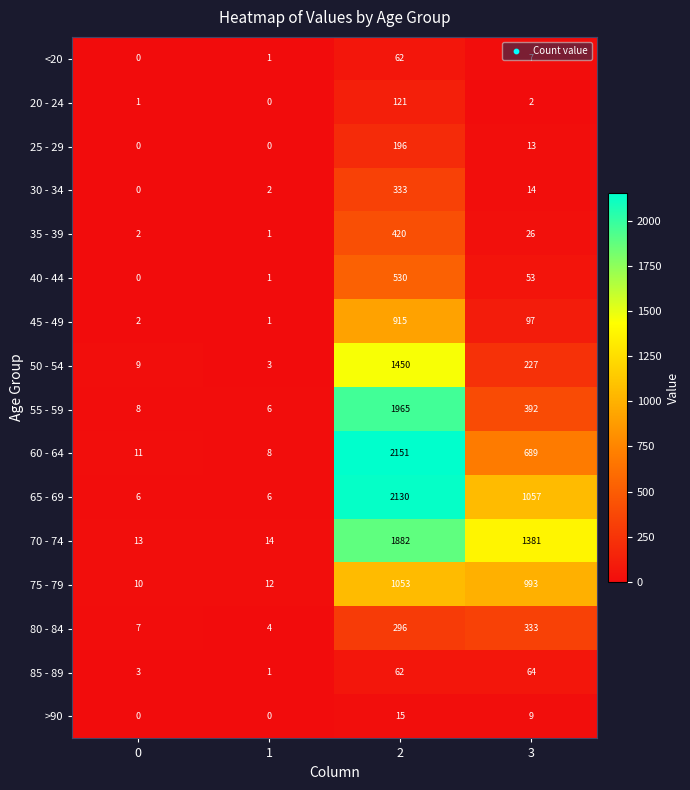

What is the sum of all 70 - 74 values?

3290